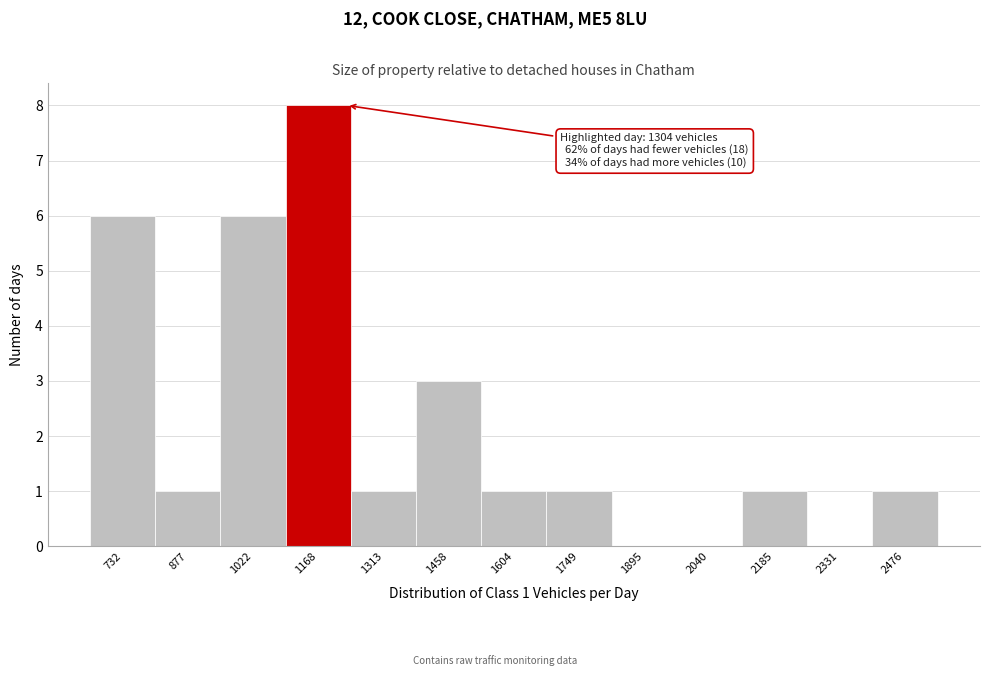

Reading left to right, list all the values displayed in this chart.

732=6	877=1	1022=6	1168=8	1313=1	1458=3	1604=1	1749=1	1895=0	2040=0	2185=1	2331=0	2476=1